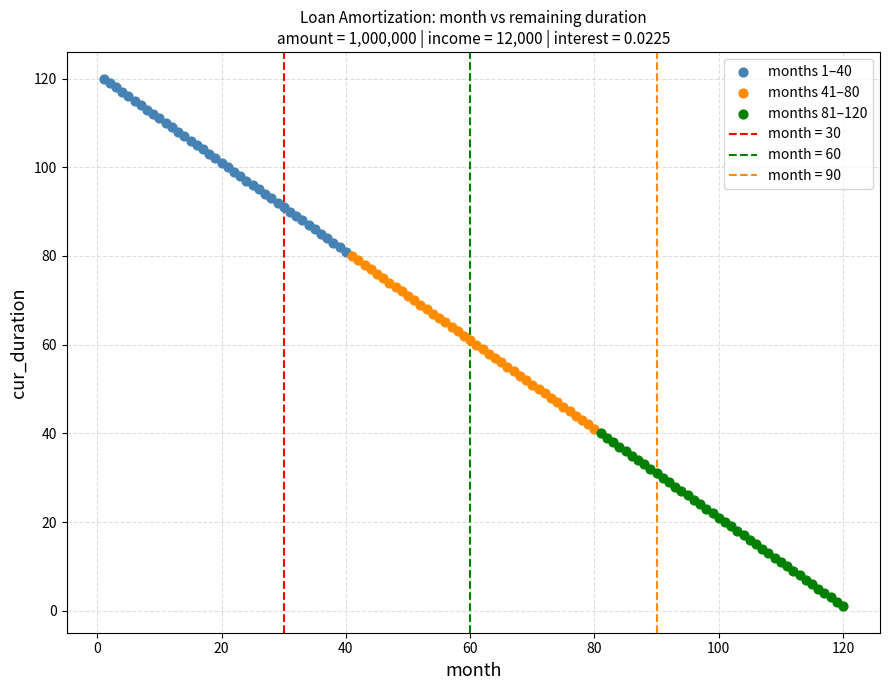

Which series reaches the maximum Y coordinate?

months 1–40